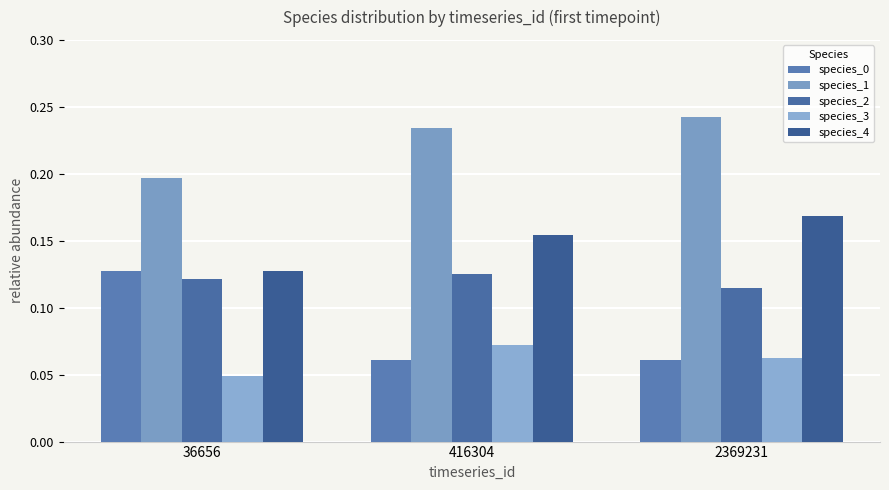

List the series in order of their peak value, highest first.

species_1, species_4, species_0, species_2, species_3